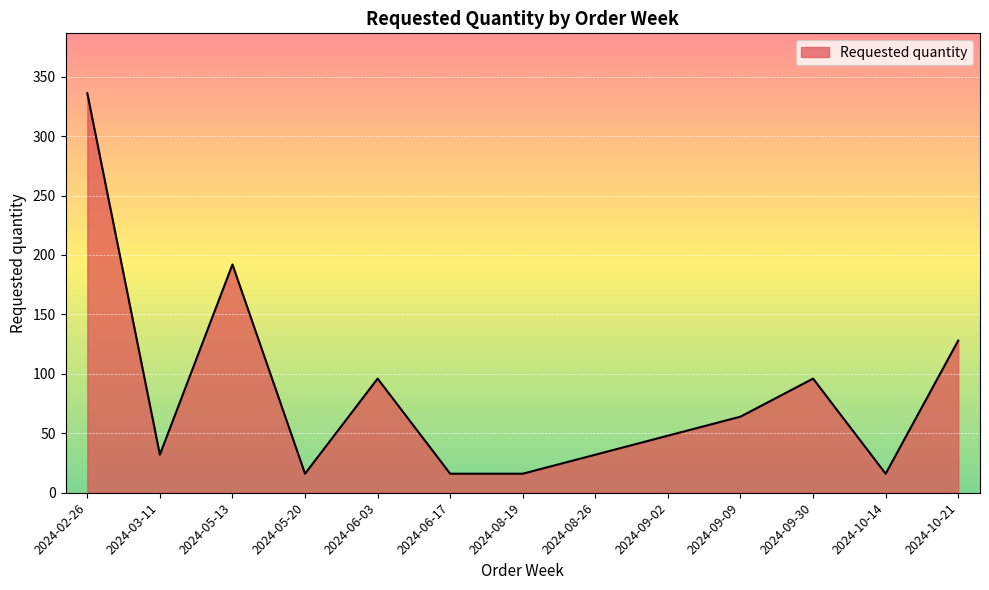

How many values are below 48?

6